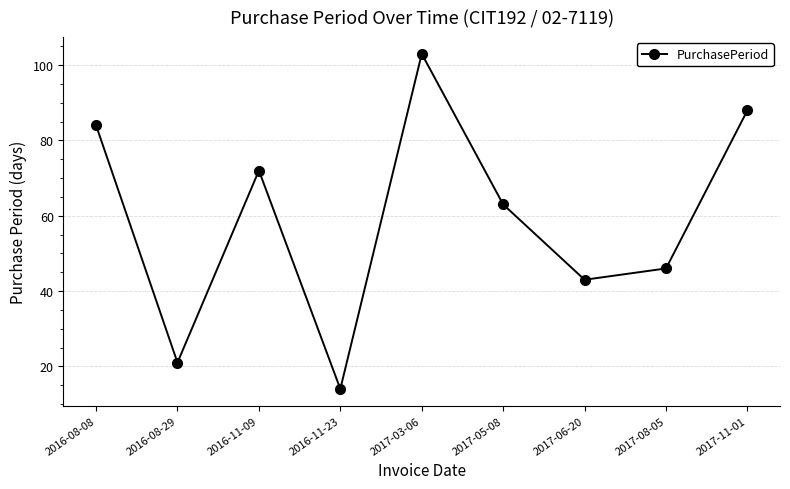

List the labels in order of value, largest first.

2017-03-06, 2017-11-01, 2016-08-08, 2016-11-09, 2017-05-08, 2017-08-05, 2017-06-20, 2016-08-29, 2016-11-23